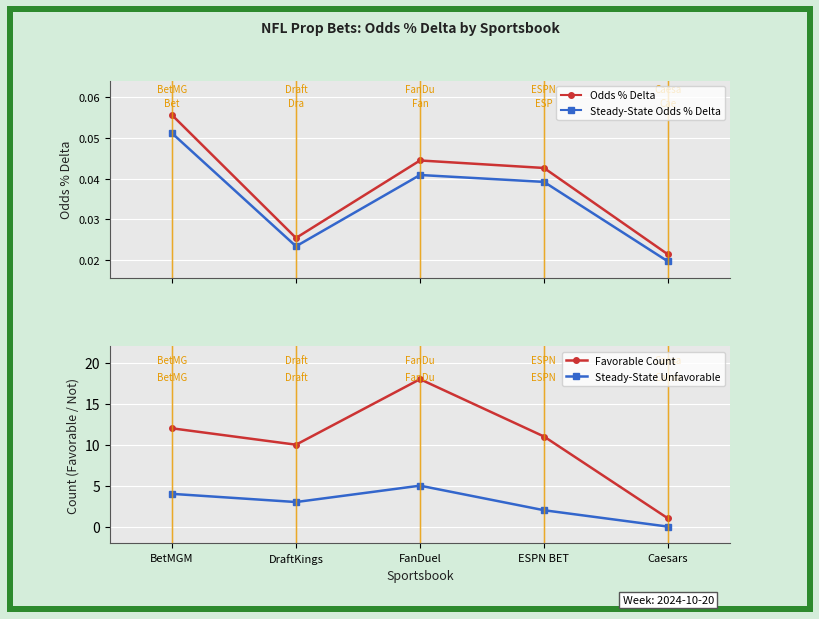

At which category does Odds % Delta reach its first local valley?

DraftKings